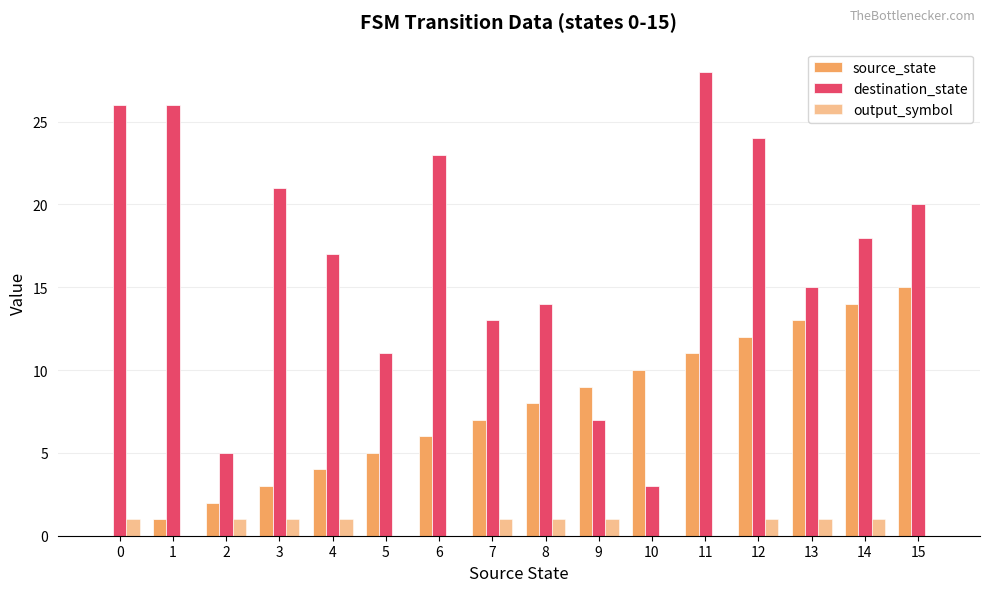

How many series are shown in this chart?

3